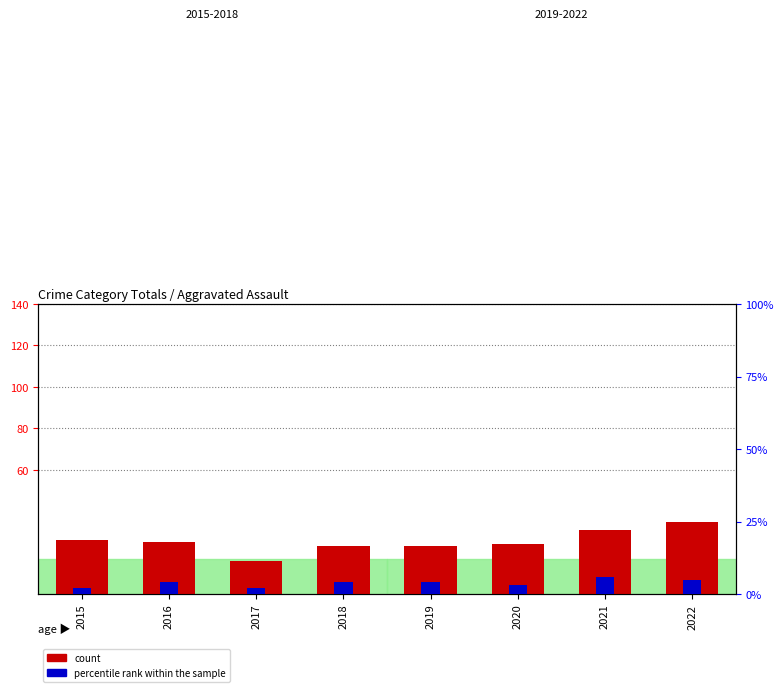

At which label does percentile rank within the sample first exceed 4?

2021